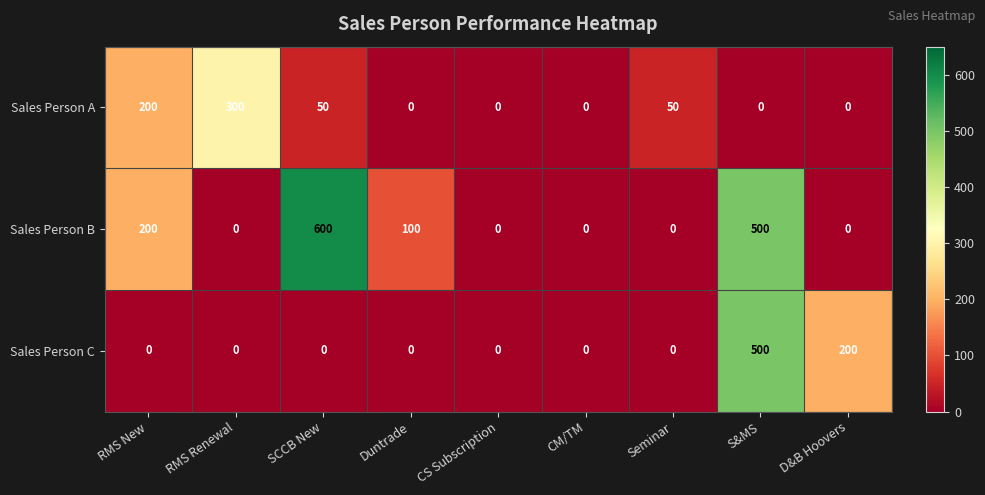

How many positive values does the Sales Person A series have?

4